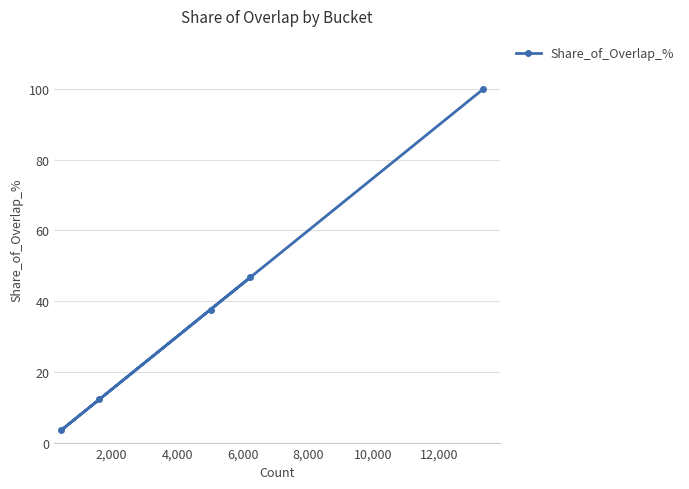

What is the value of the 5th point from the left?

100.0